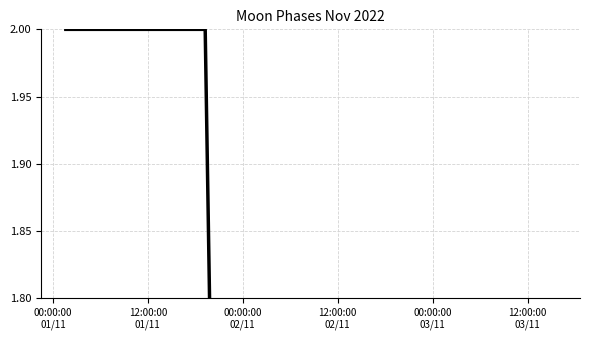

True or false: the data has more than 0 interior local peaks.

False